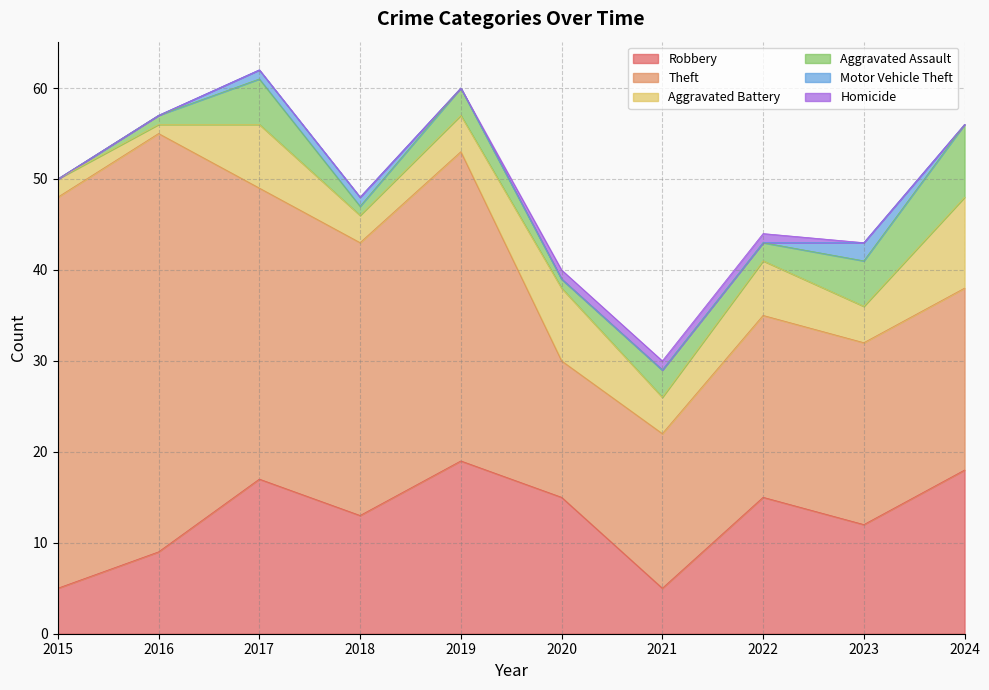

What is the difference between the Robbery values at 2024 and 2015?

13